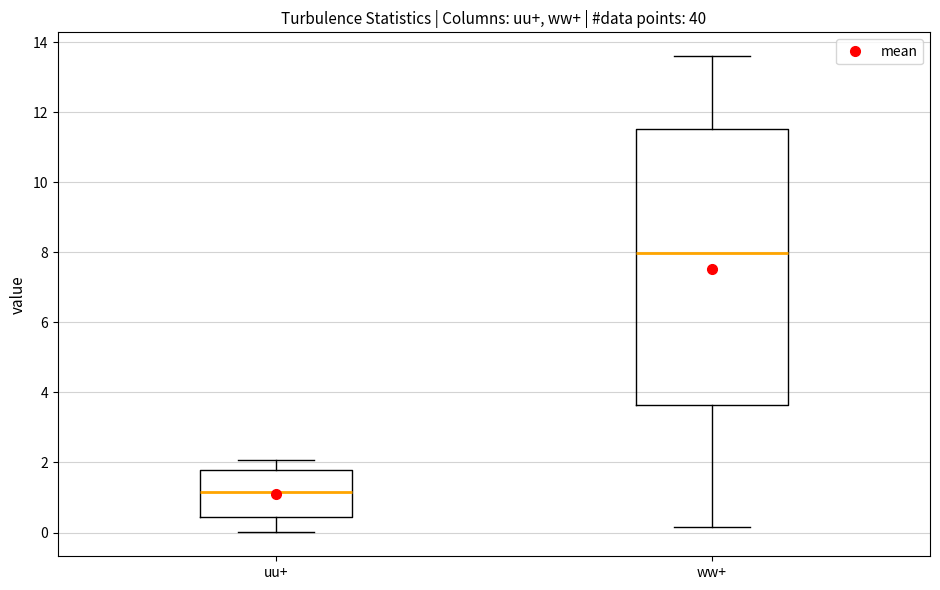

Reading left to right, read every box against the y-axis: the position of its median line, the range the box covers, and the ends of its whiskers. The values are not printed on the chart, so give them approximately, as read against the axis.

uu+: median 1.2, box 0.4 to 1.8, whiskers 0.0 to 2.0
ww+: median 8.0, box 3.6 to 11.6, whiskers 0.2 to 13.6